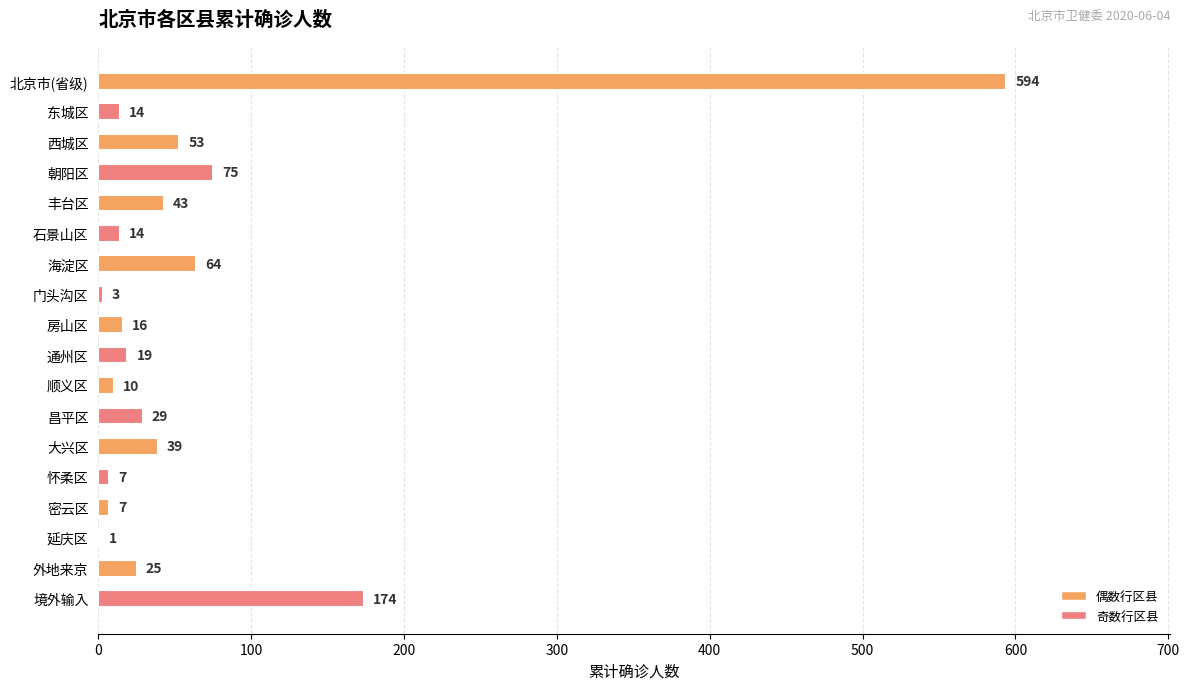

What is the greatest value displayed?

594